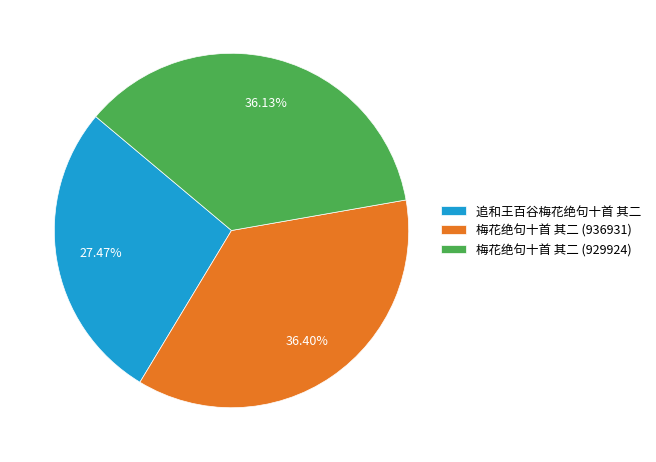

Combined, what portion of the pie is 追和王百谷梅花绝句十首 其二 and 梅花绝句十首 其二 (936931)?

63.9%